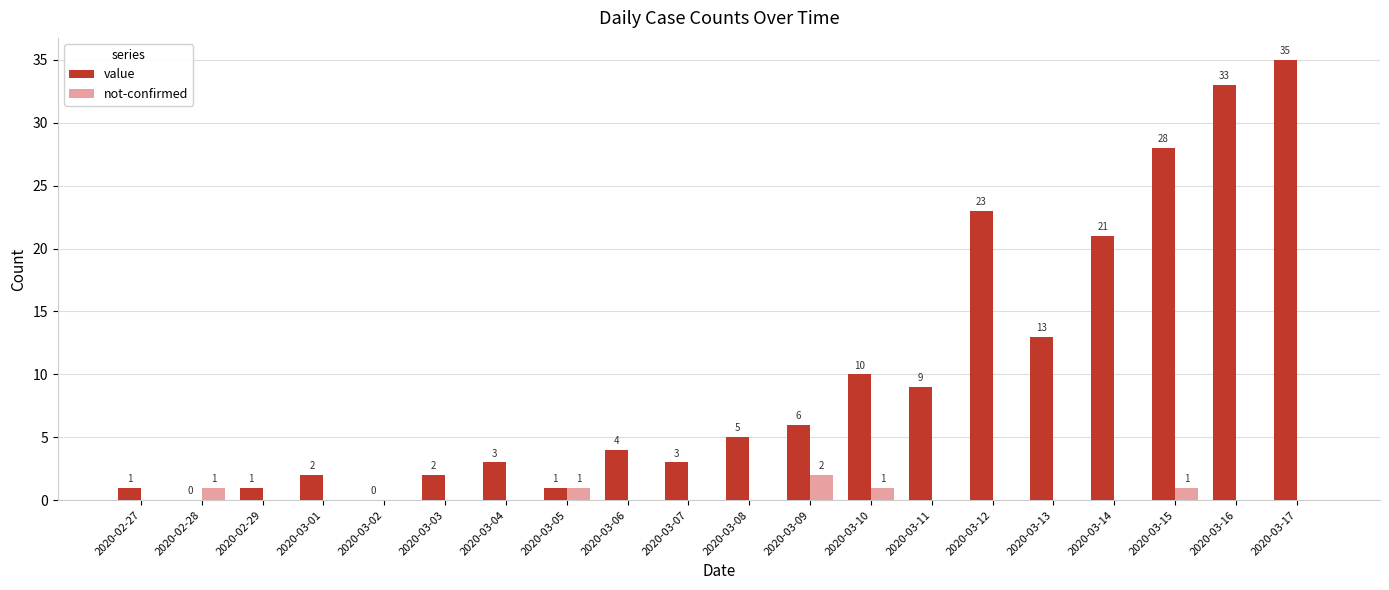

The value of not-confirmed at 2020-03-04 is 0. True or false?

True